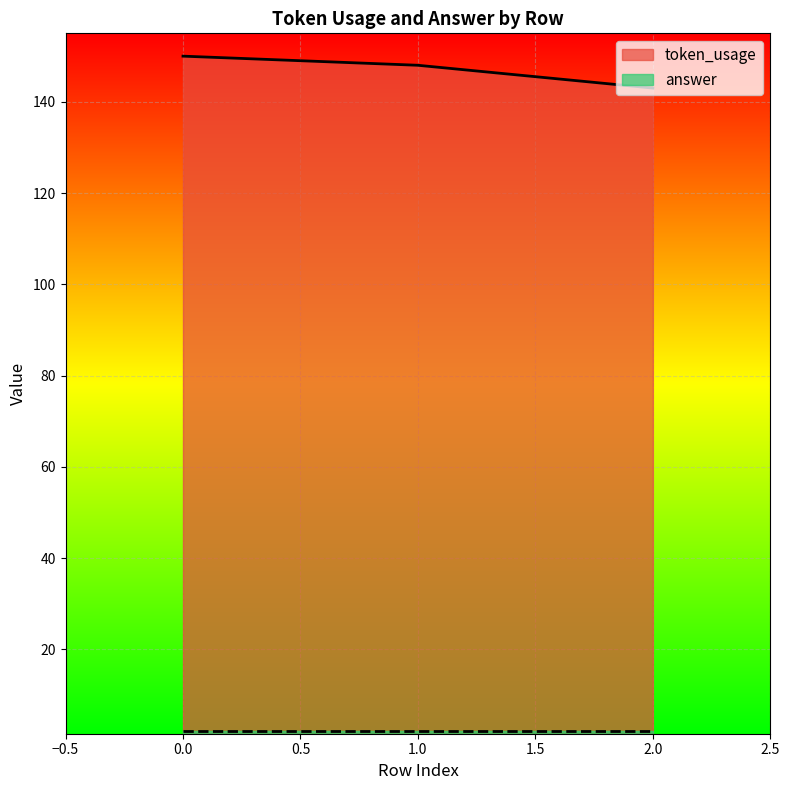

Reading right to left, extract all data points from this chart.

143	148	150